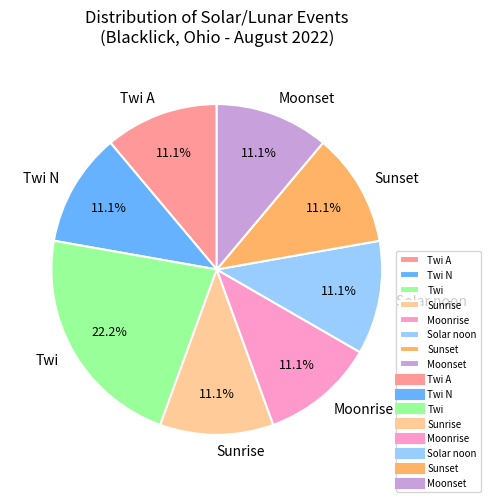

What is the total percentage of Twi and Solar noon?

33.3%